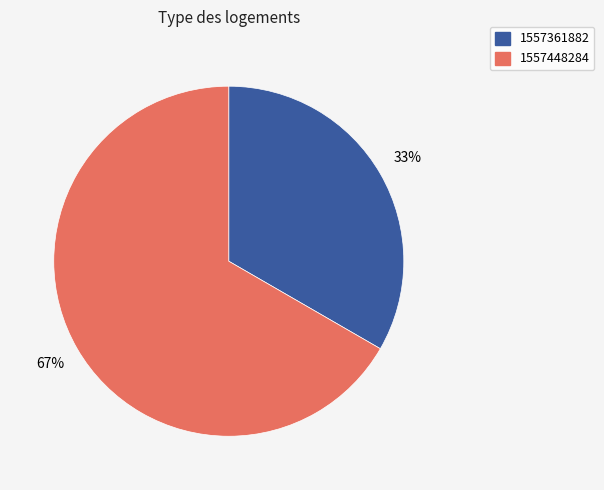

What is the majority slice?

1557448284